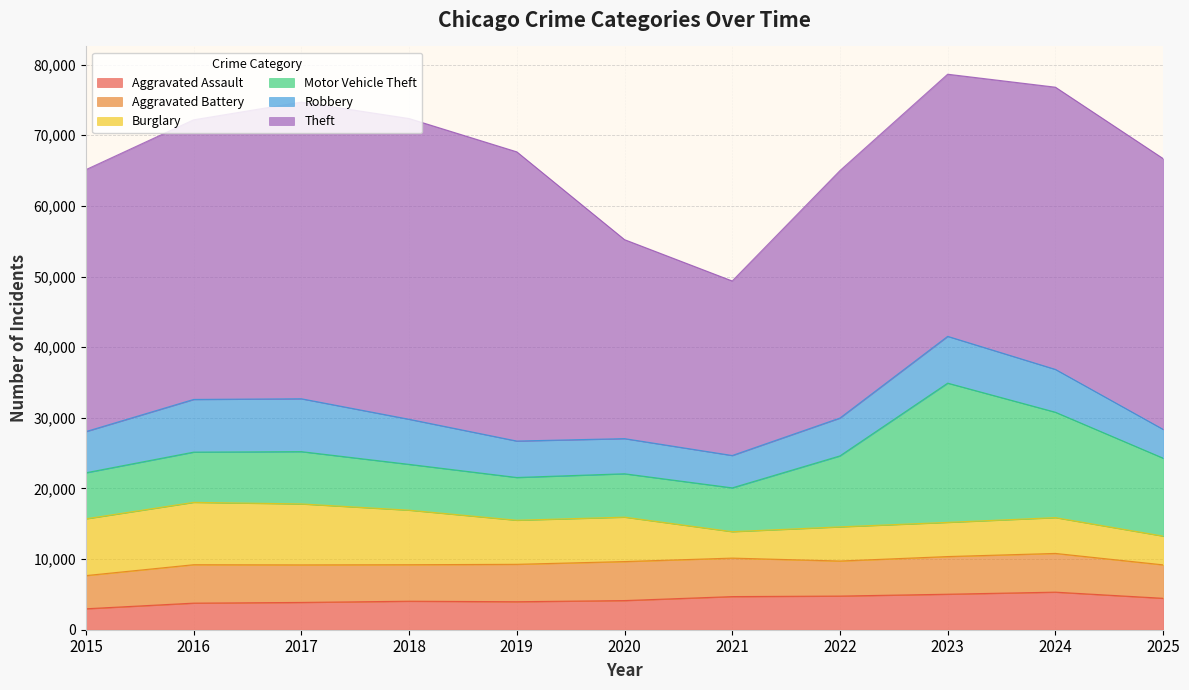

Is the value of Robbery at 2016 greater than the value of Aggravated Battery at 2023?

Yes